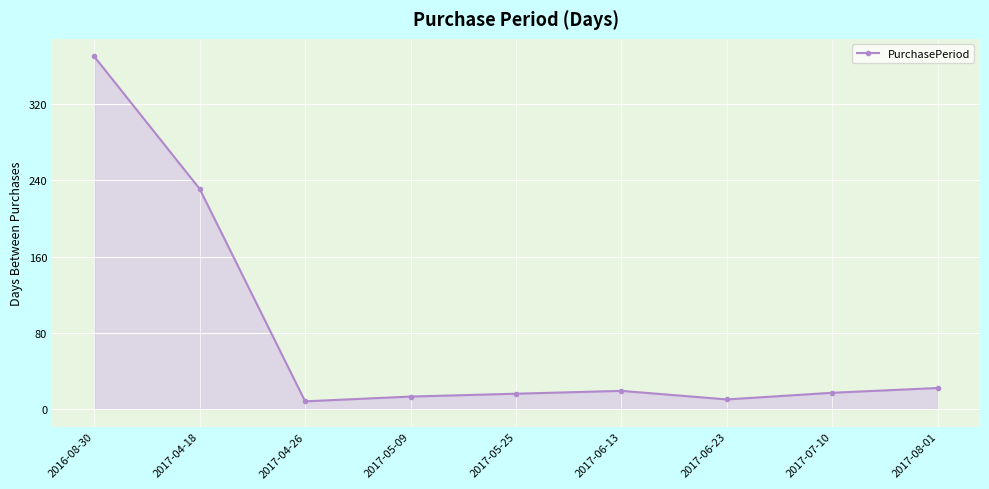

What is the difference between the values at 2016-08-30 and 2017-05-25?

354